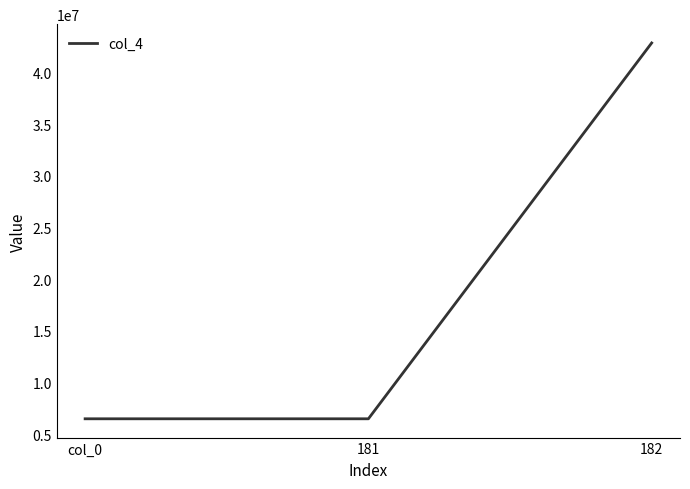

How many series are shown in this chart?

1